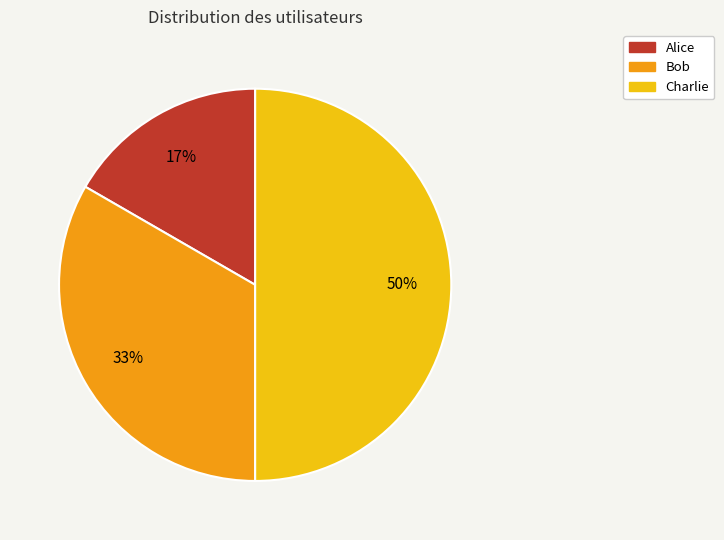

Is Bob the majority of the pie?

No